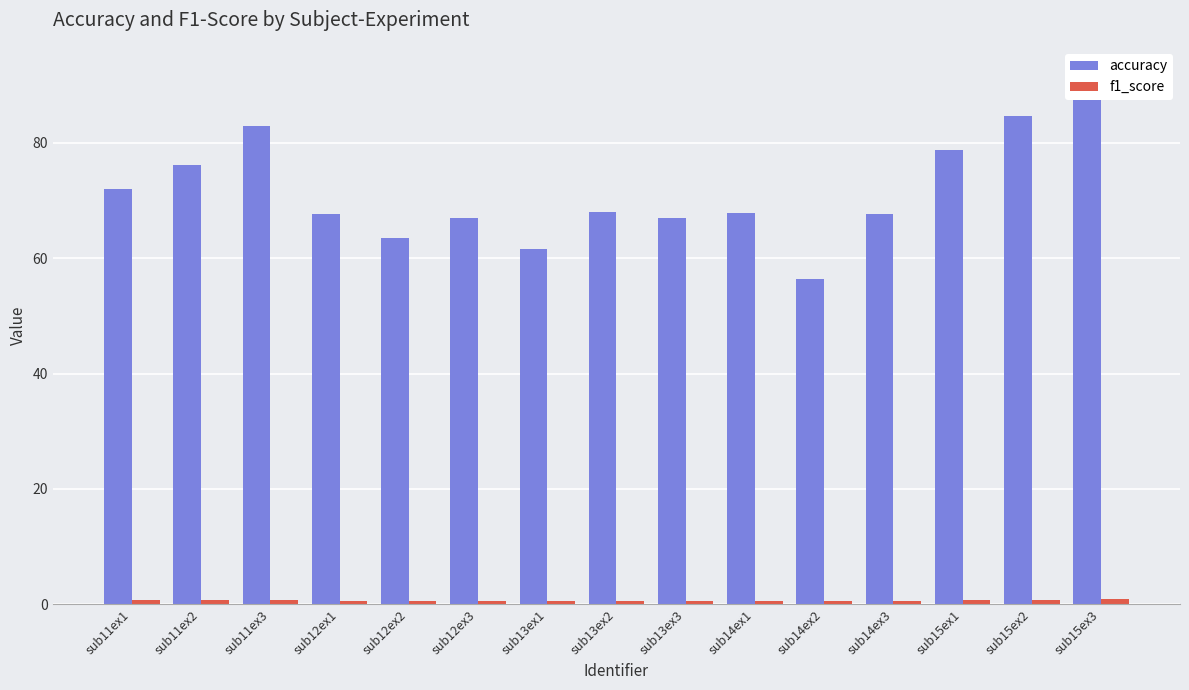

At which category is the sum across all series the highest?

sub15ex3